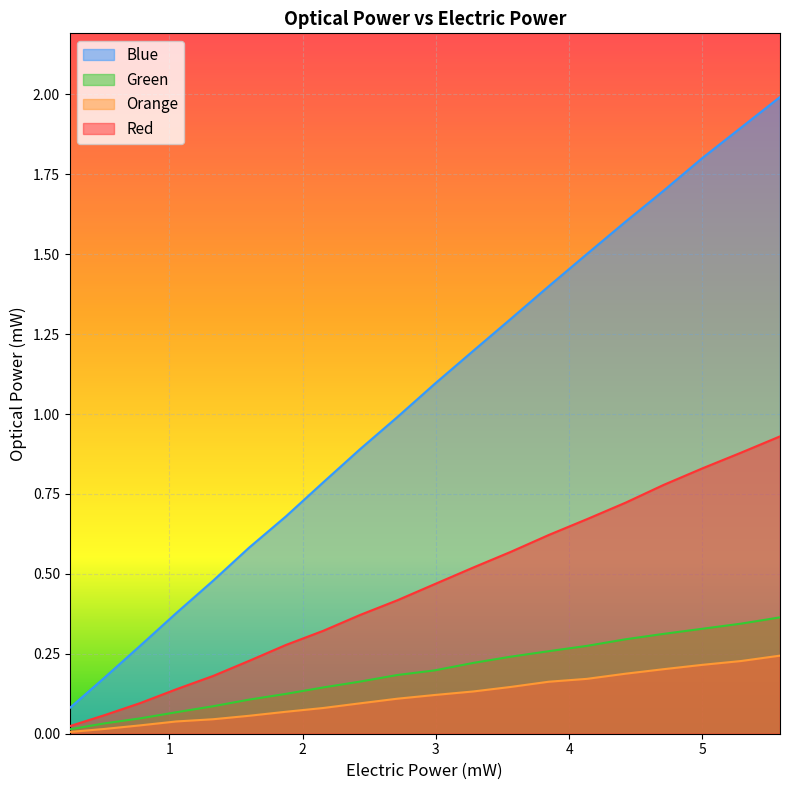

What is the sum of all Green values?

3.8